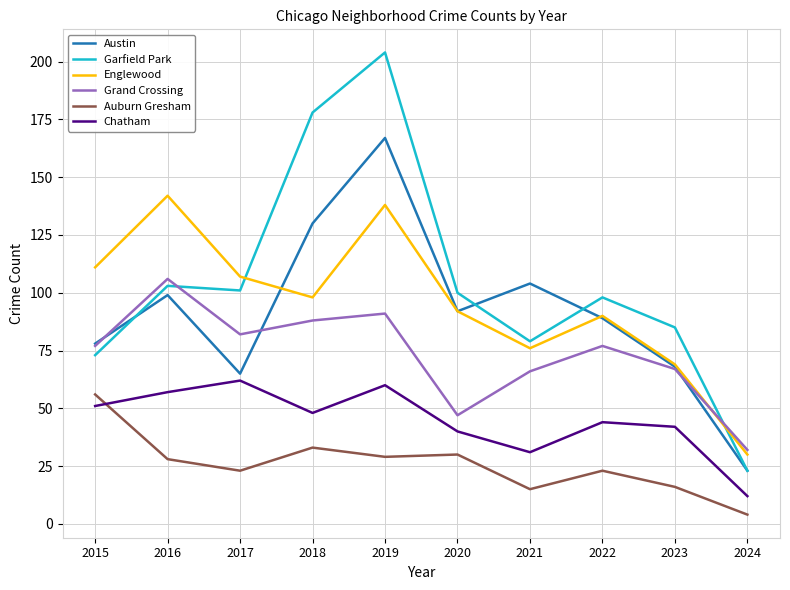

What is the lowest value of the Auburn Gresham series?

4